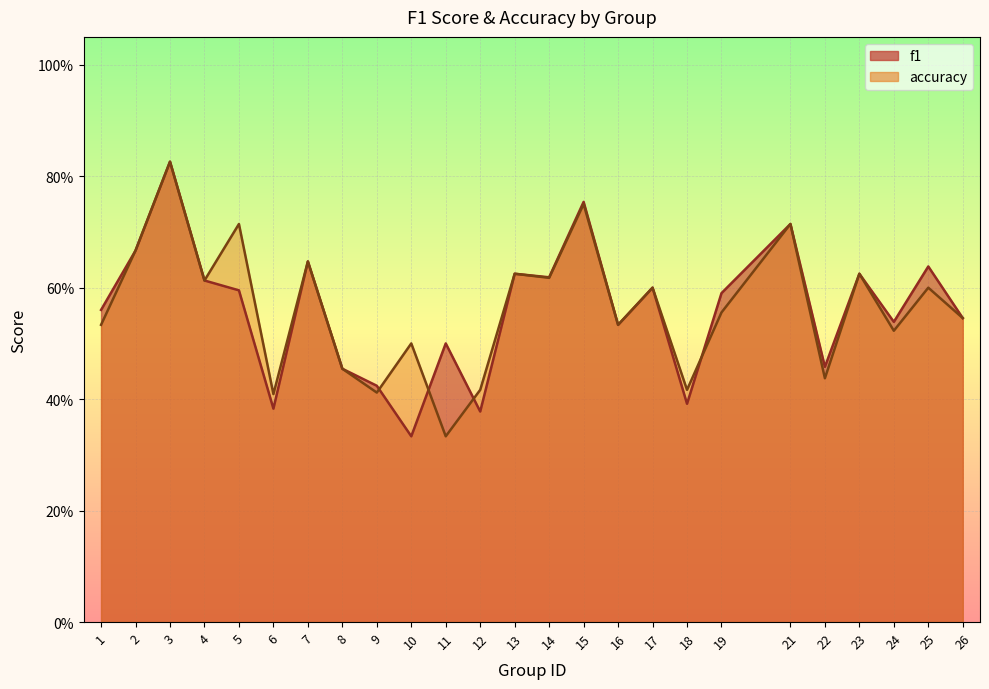

Rank the series at 2 from highest to lowest value.

f1, accuracy